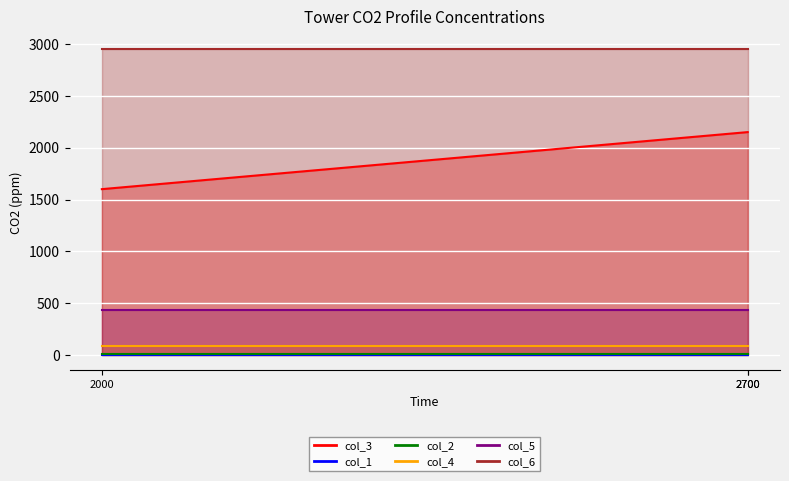

What is the total value across all series at 2700?

5633